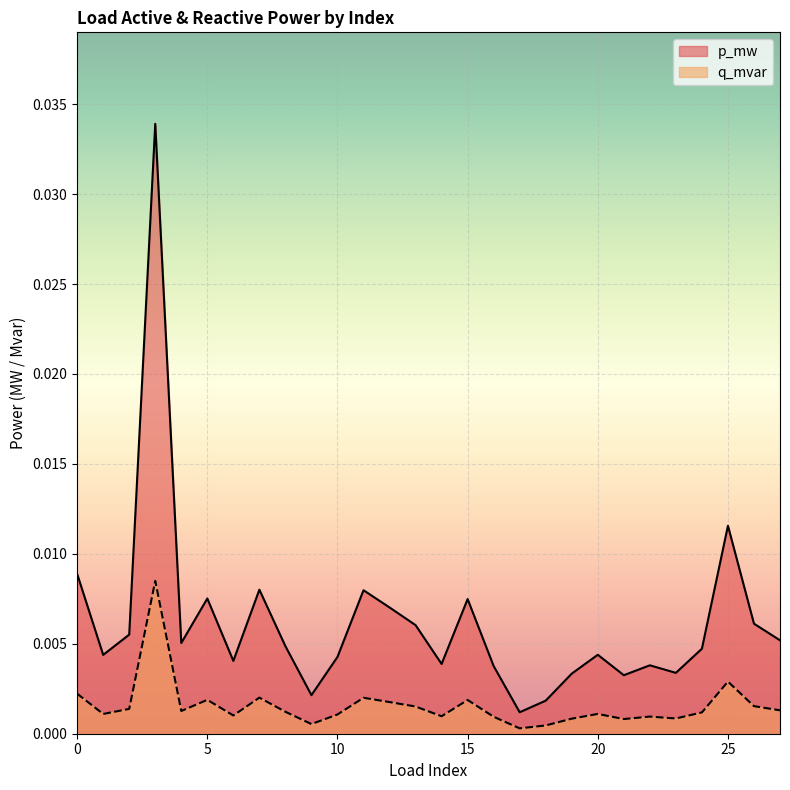

True or false: q_mvar and p_mw intersect in this chart.

False